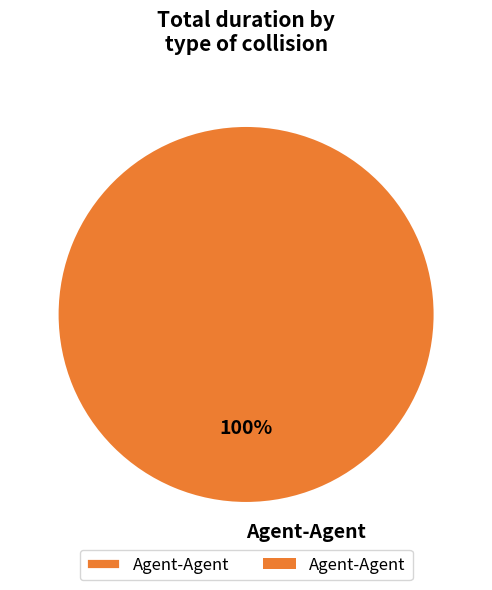

What percentage is the Agent-Agent slice, to the nearest percent?

100%